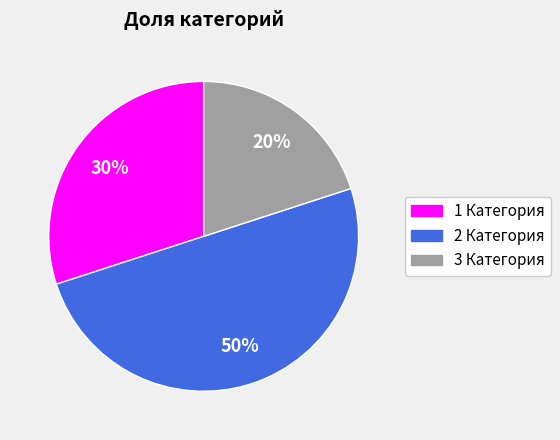

Does 1 Категория account for over 50% of the chart?

No